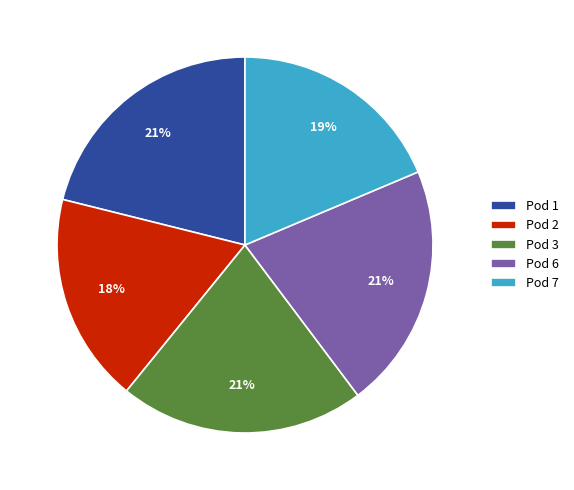

Is there a majority slice in this chart?

No